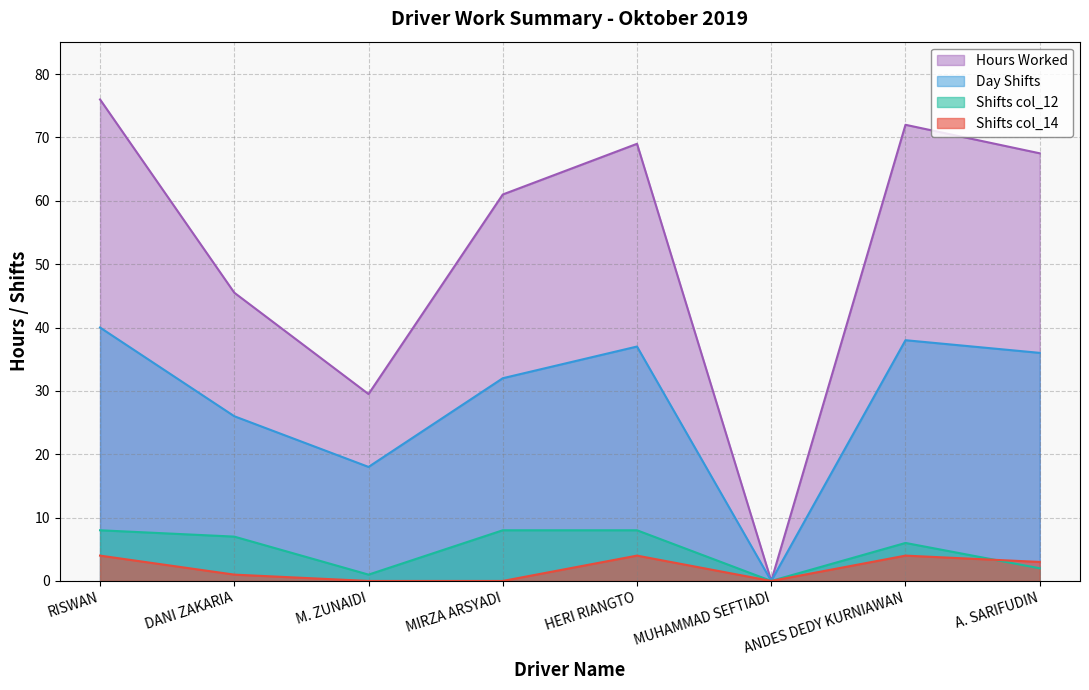

Which category has the lowest value in the col_12 values series?

MUHAMMAD SEFTIADI